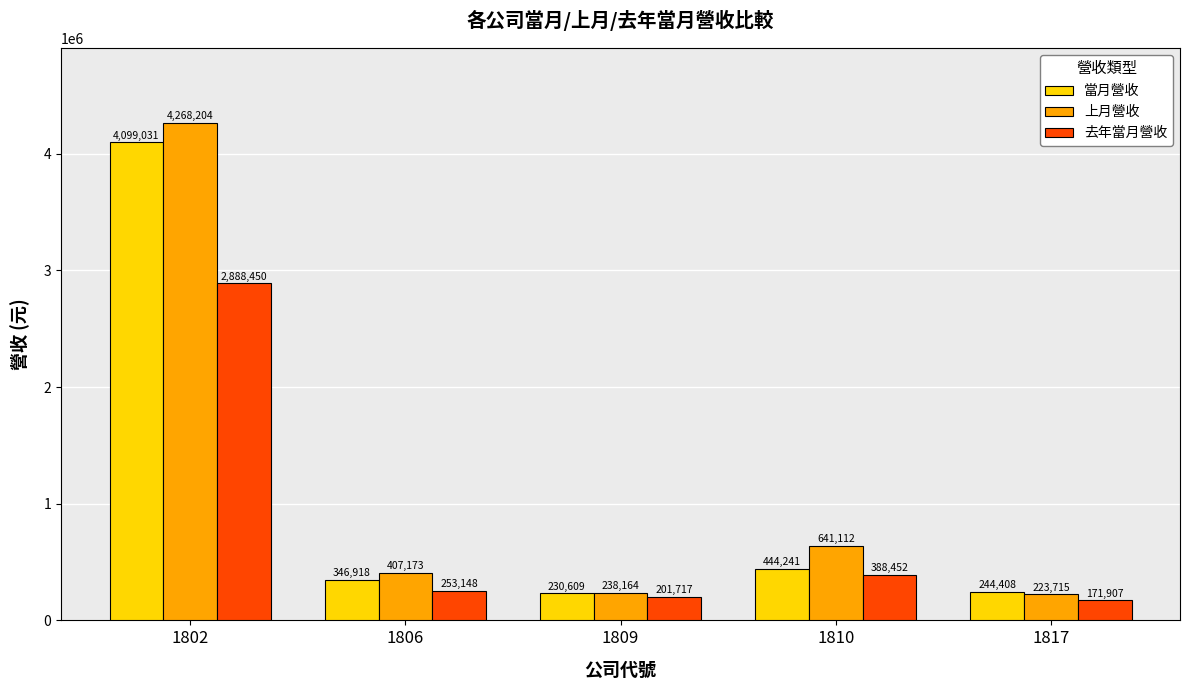

At which label does 當月營收 first exceed 346918?

1802